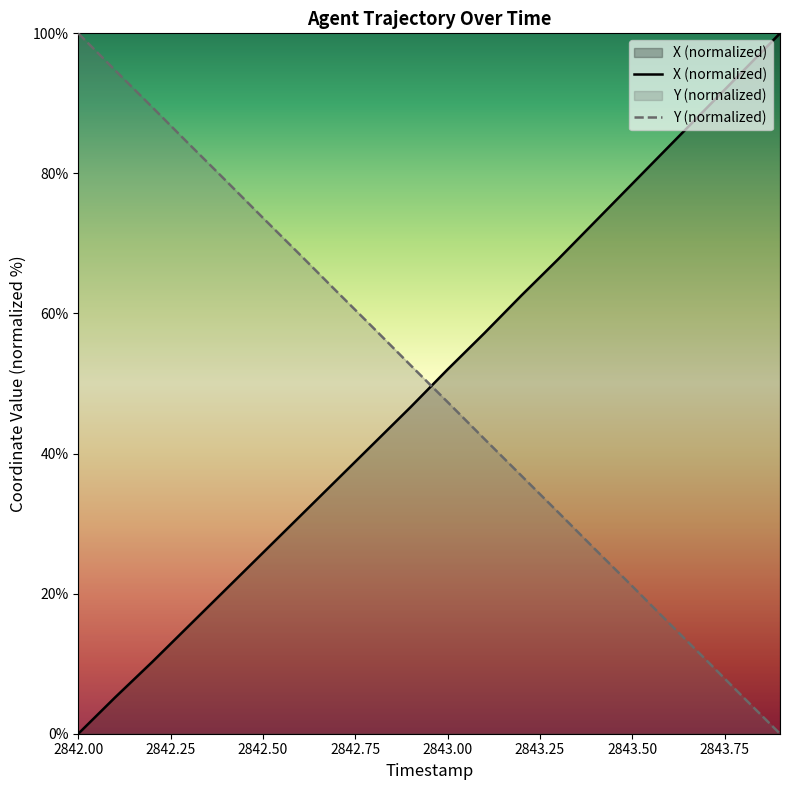

Between 2843.6 and 2843.8, which series saw the biggest shift?

X